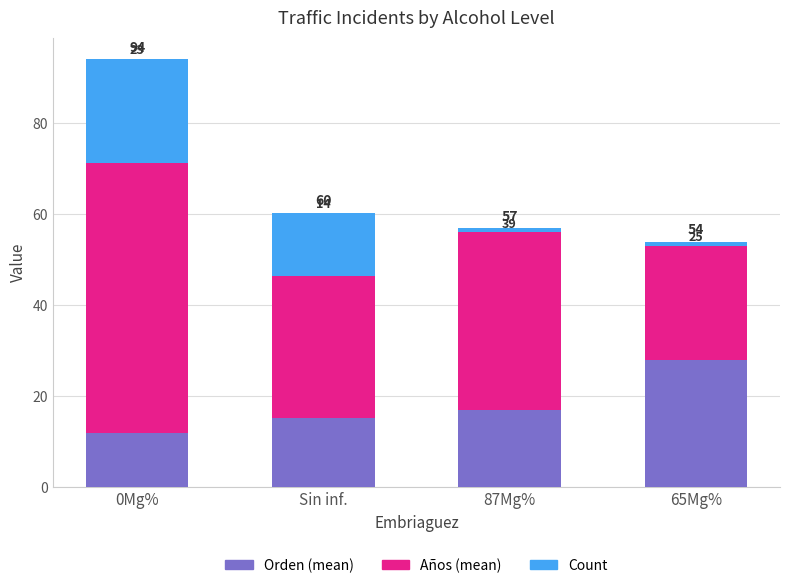

What is the sum of the Orden (mean) values at Sin inf. and 0Mg%?

27.0